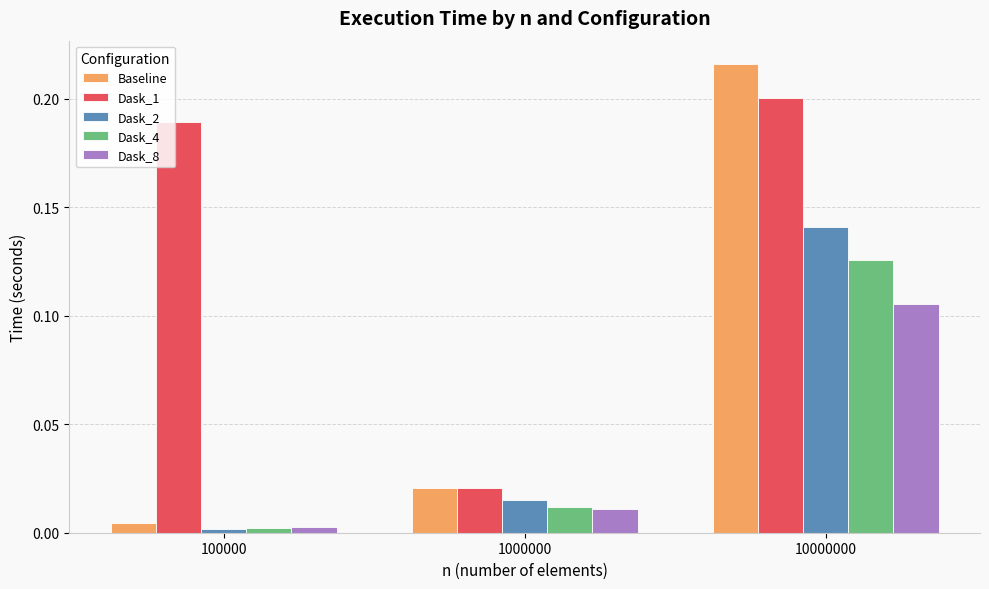

List the labels in order of Dask_2 value, smallest first.

100000, 1000000, 10000000